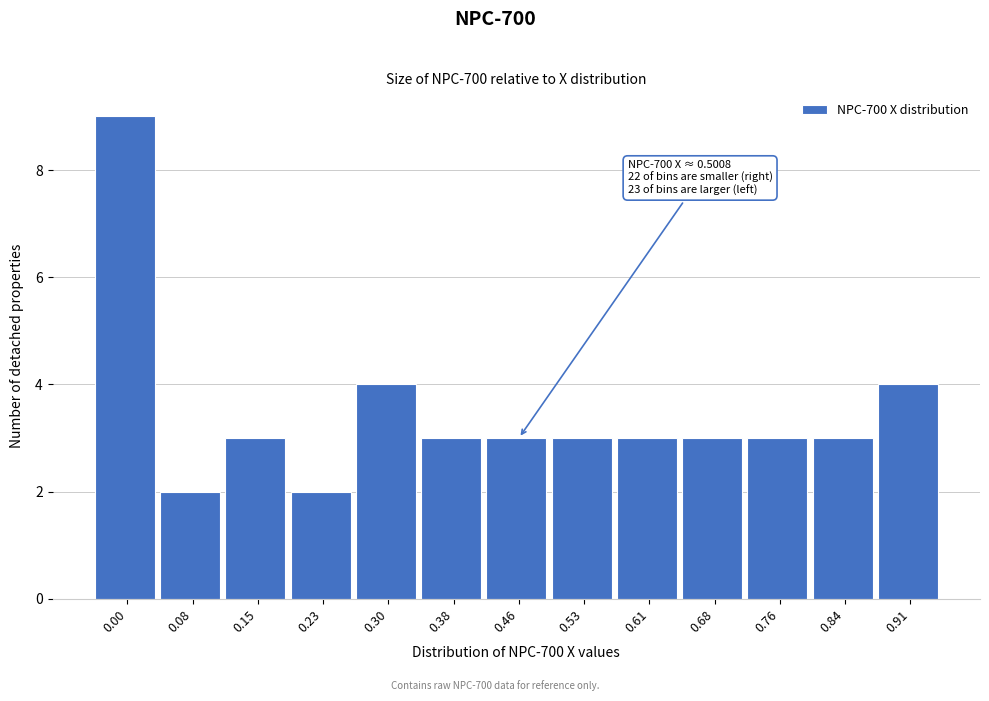

Reading right to left, extract all data points from this chart.

4	3	3	3	3	3	3	3	4	2	3	2	9